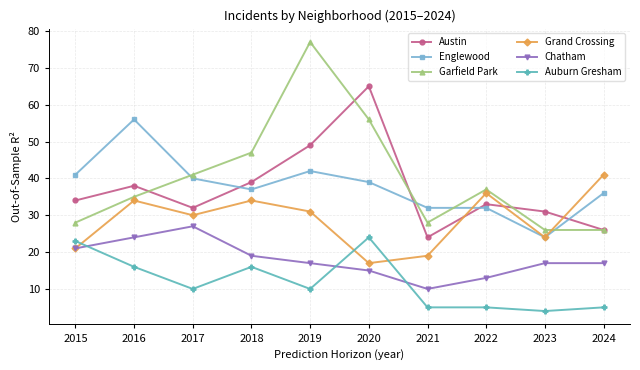

At which label does Garfield Park first exceed 37?

2017